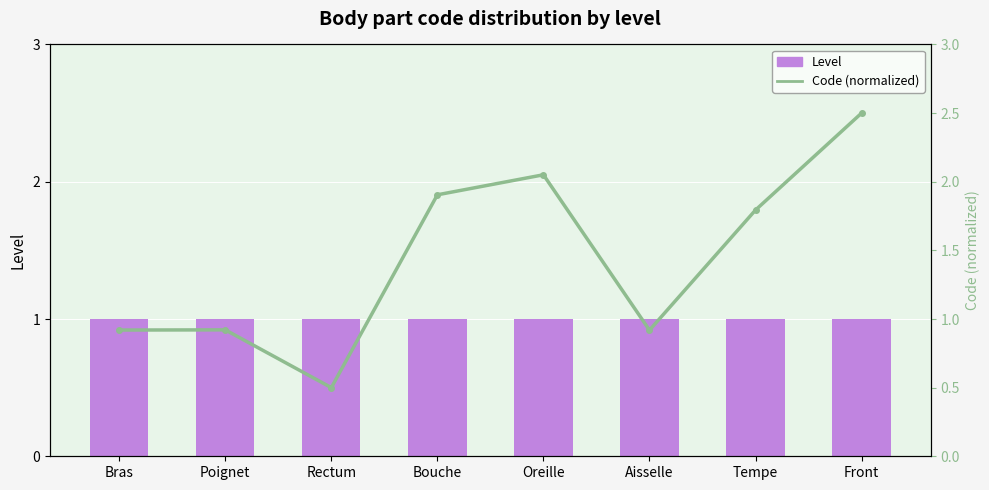

What is the label of the 5th bar from the left?

Oreille